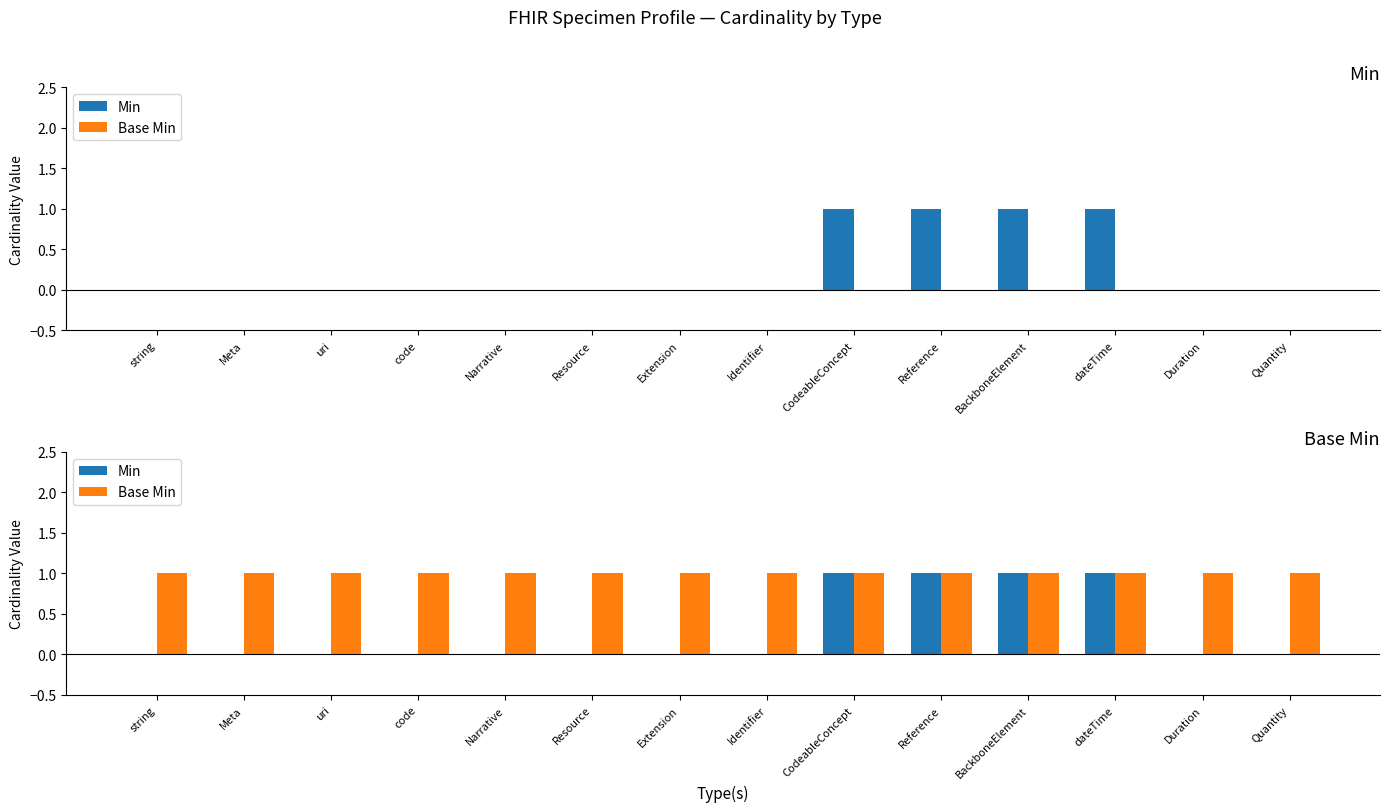

What is the highest value of the Base Min series?

1